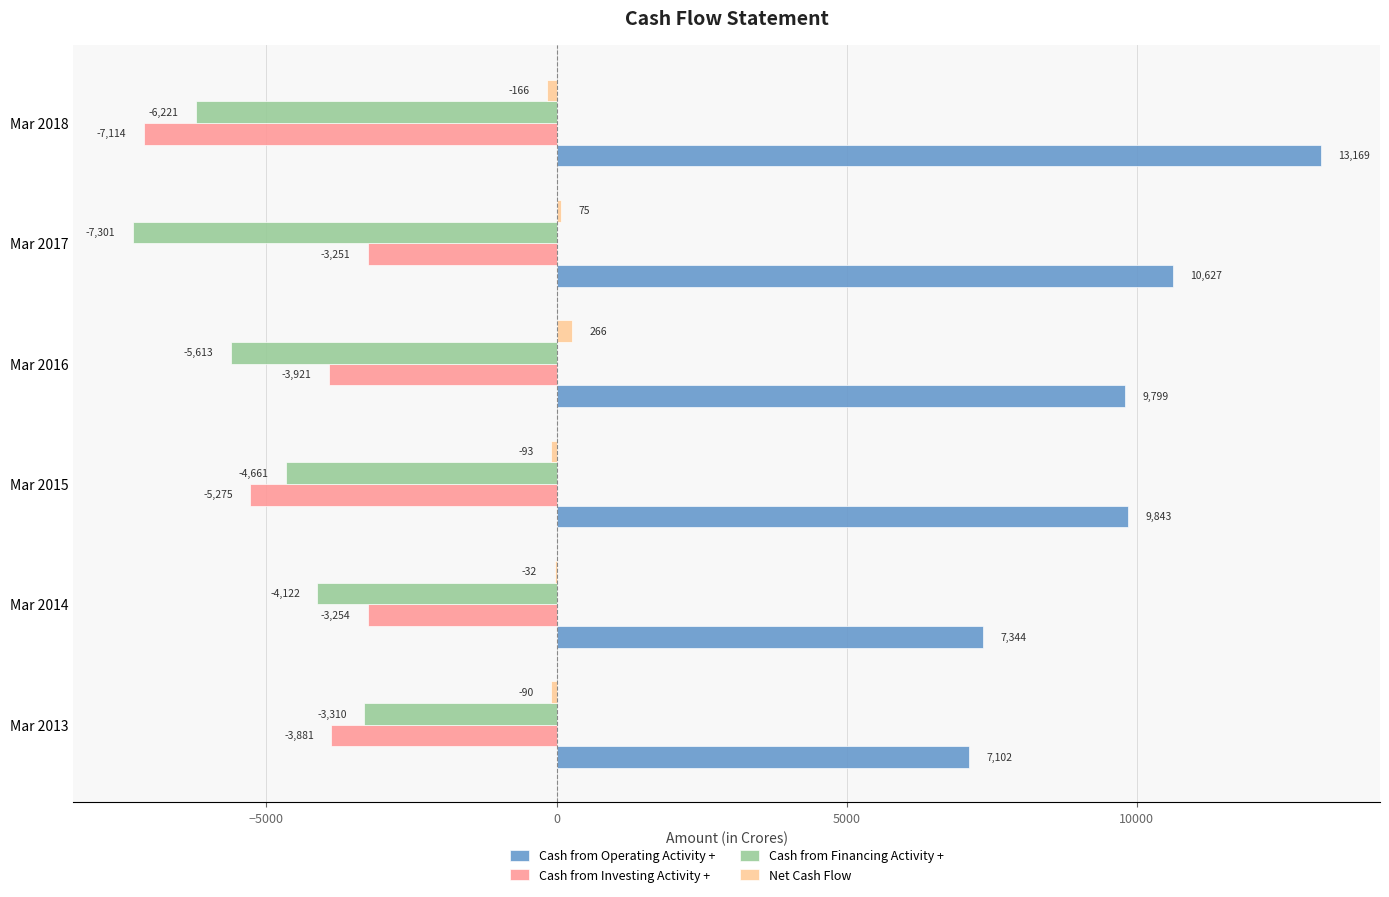

At which category is the sum across all series the highest?

Mar 2016